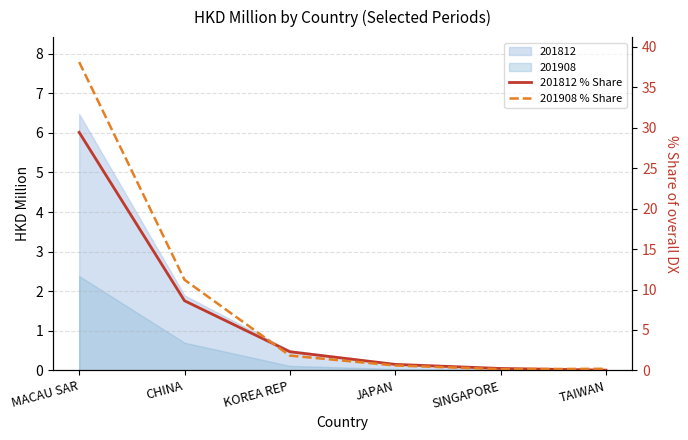

How many data points in 201812 % Share are less than 2?

3